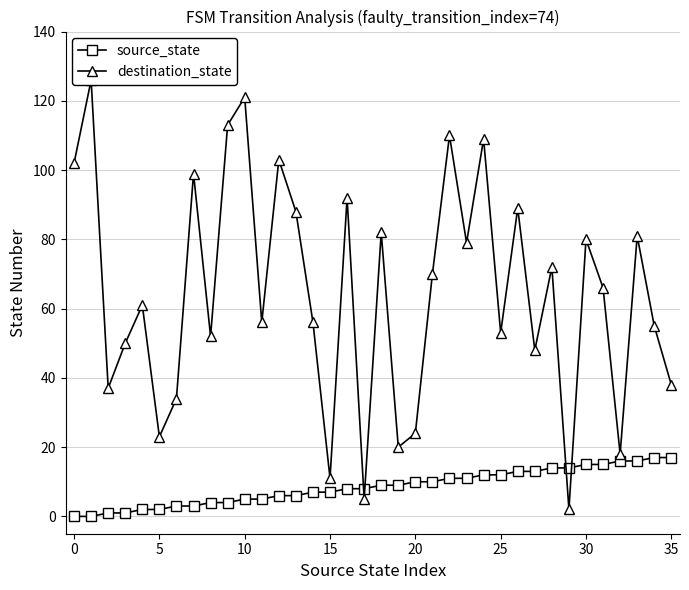

Reading left to right, extract all data points from this chart.

source_state: 0	0	1	1	2	2	3	3	4	4	5	5	6	6	7	7	8	8	9	9	10	10	11	11	12	12	13	13	14	14	15	15	16	16	17	17
destination_state: 102	126	37	50	61	23	34	99	52	113	121	56	103	88	56	11	92	5	82	20	24	70	110	79	109	53	89	48	72	2	80	66	18	81	55	38